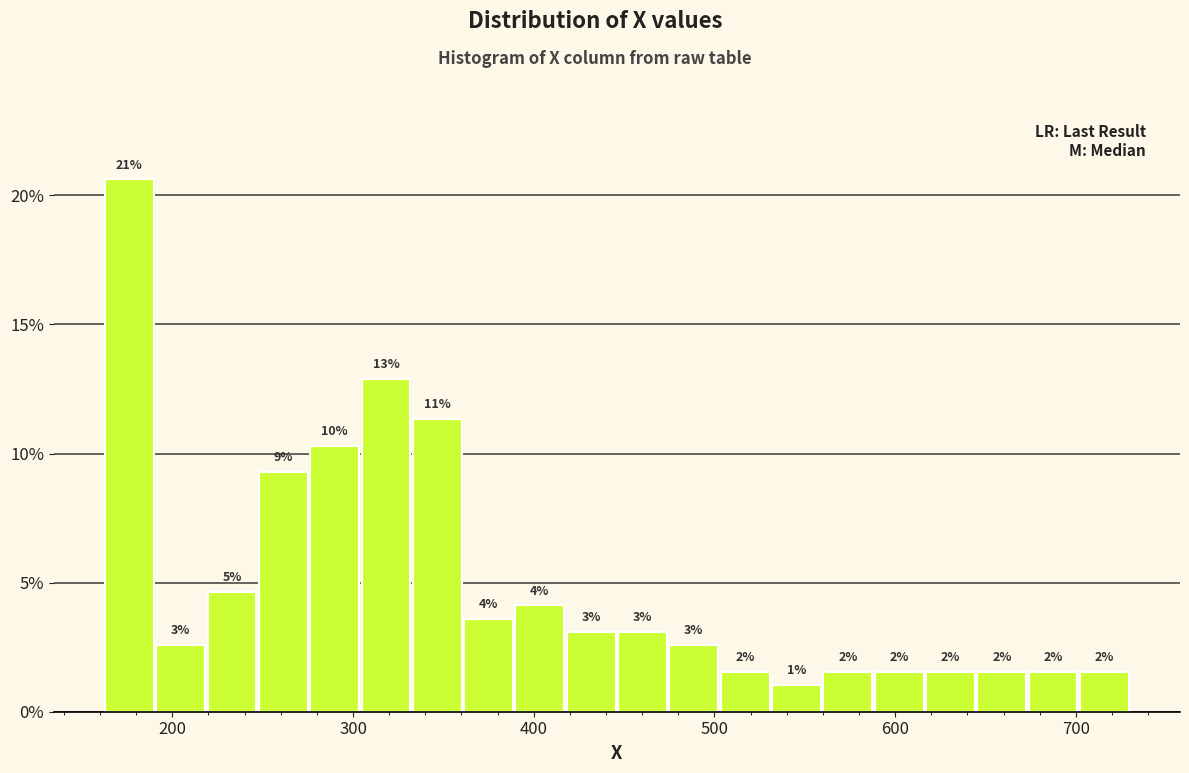

Around what value on the x-axis is the tallest bar? Give the approximate position of its centre, as read against the axis.

180